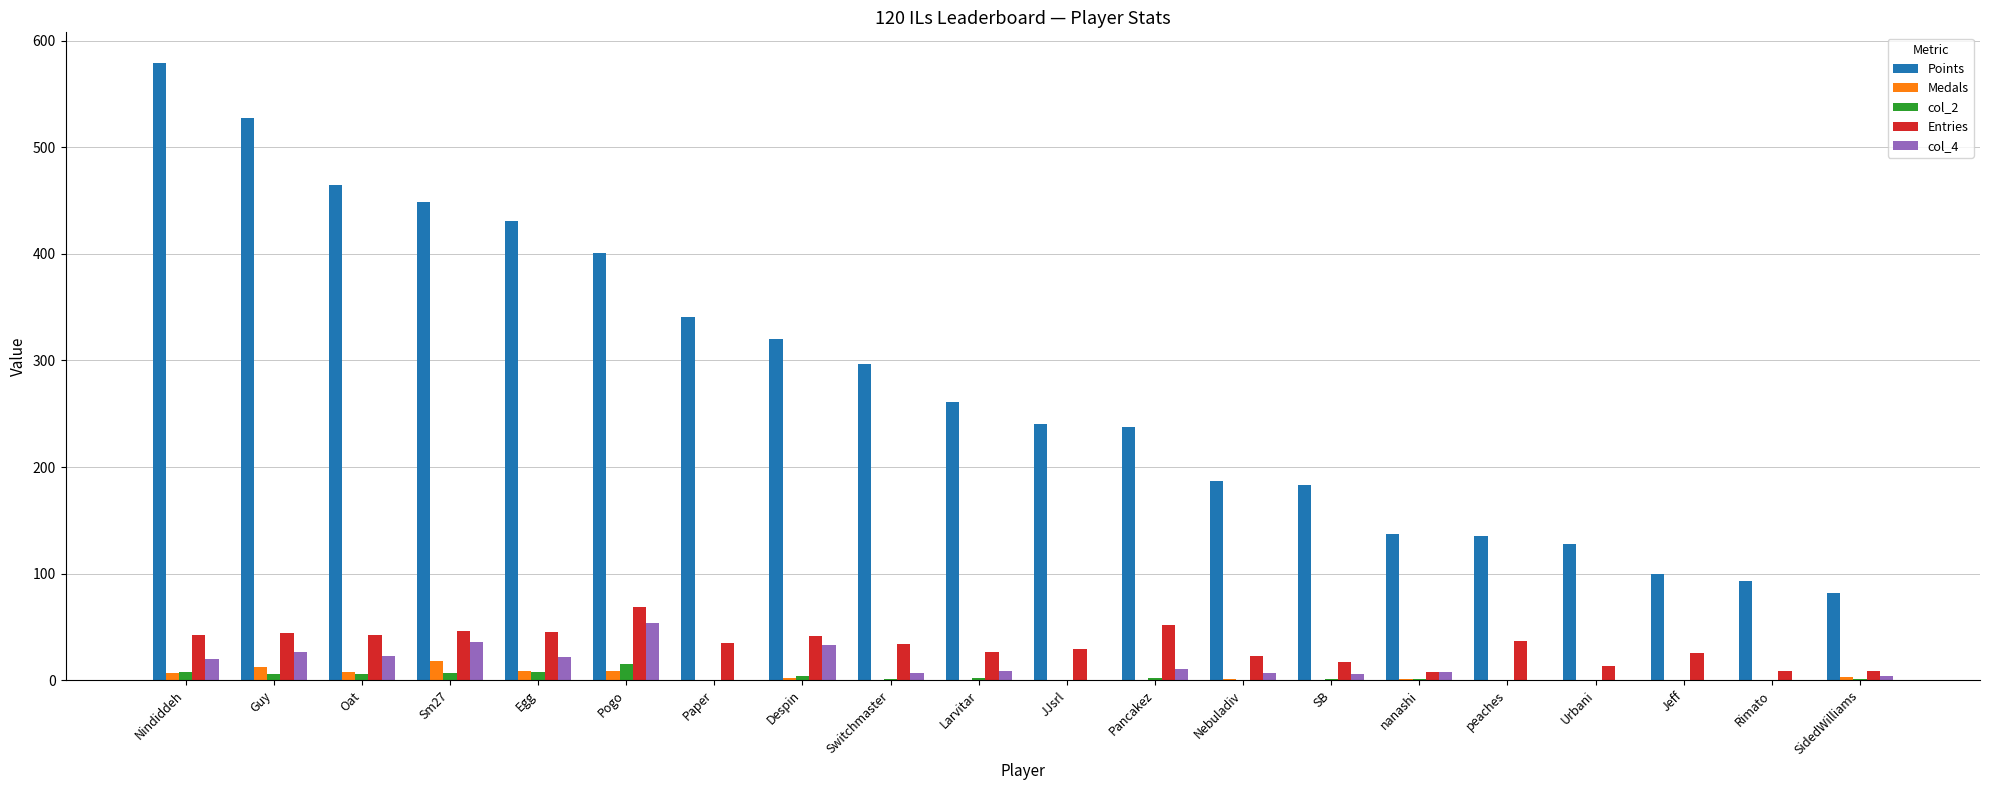

How many groups of bars are there?

20